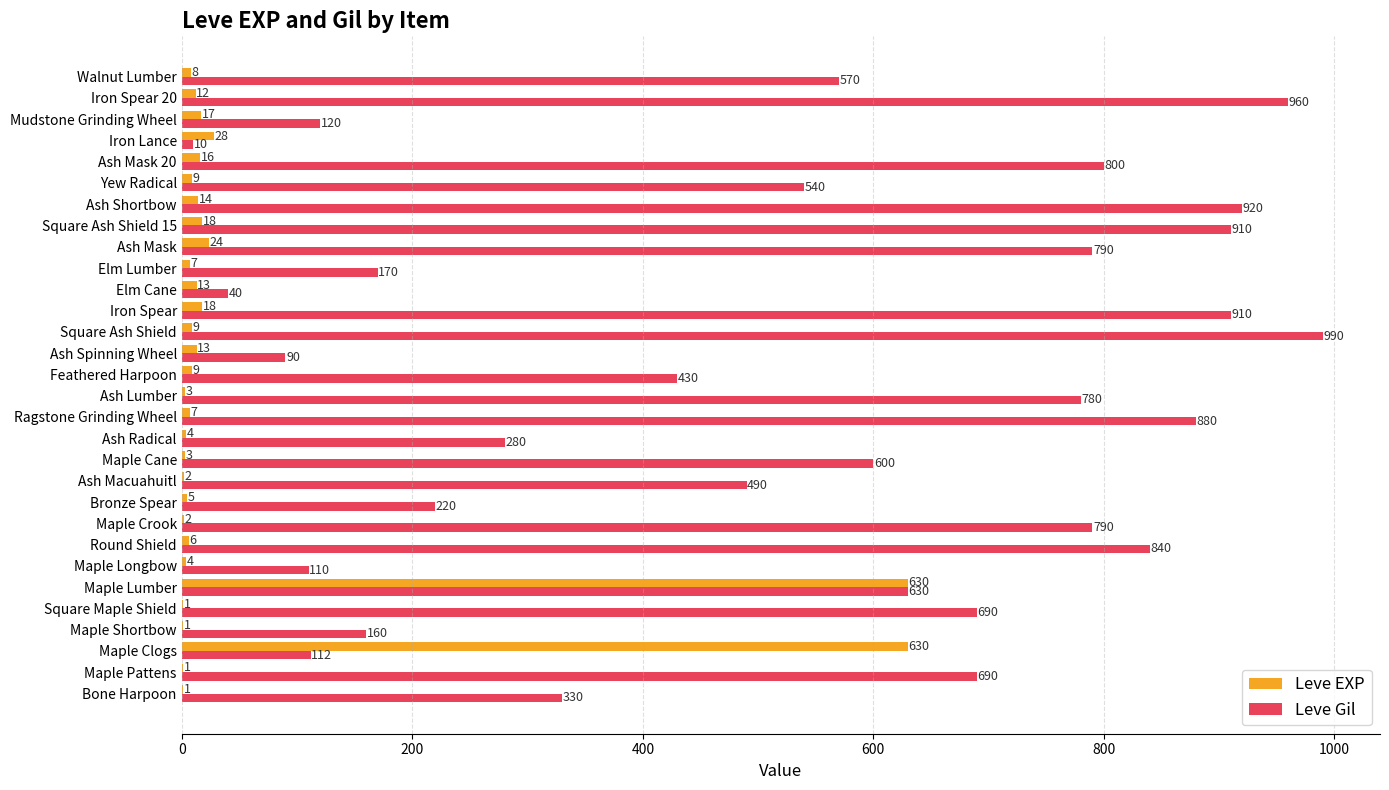

Where is Leve EXP nearest to the value 315?

Iron Lance